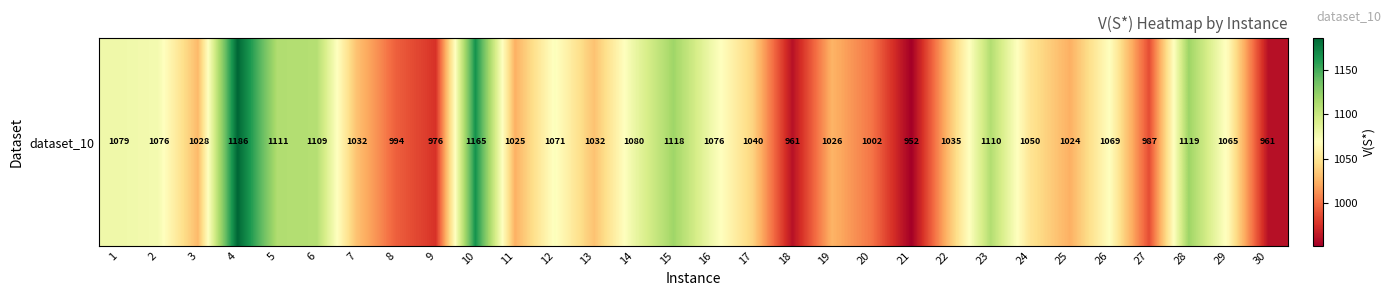

What is the minimum value shown in the chart?

952.0